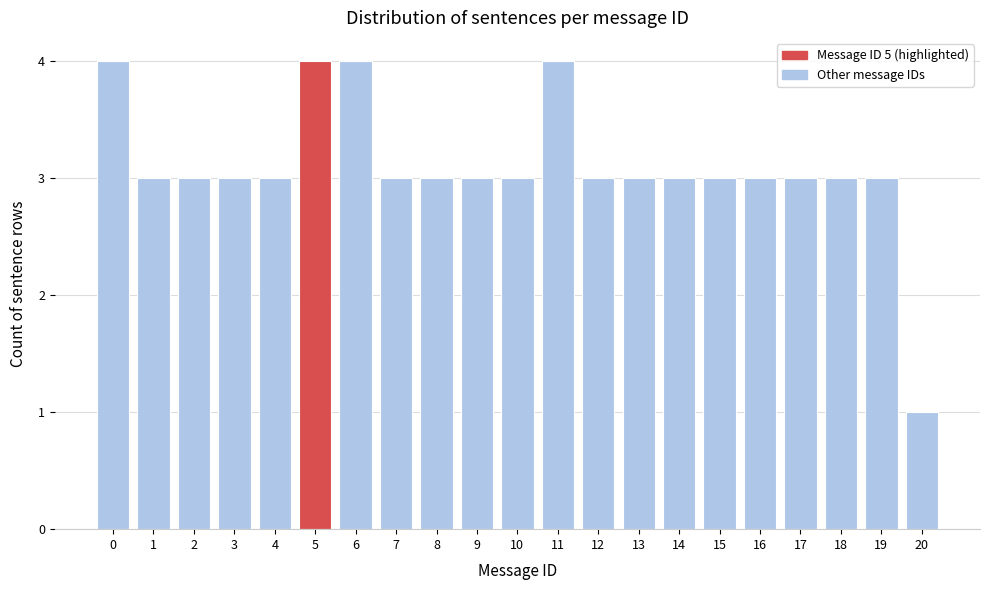

Reading left to right, transcribe all the data shown in this chart.

0=4	1=3	2=3	3=3	4=3	5=4	6=4	7=3	8=3	9=3	10=3	11=4	12=3	13=3	14=3	15=3	16=3	17=3	18=3	19=3	20=1